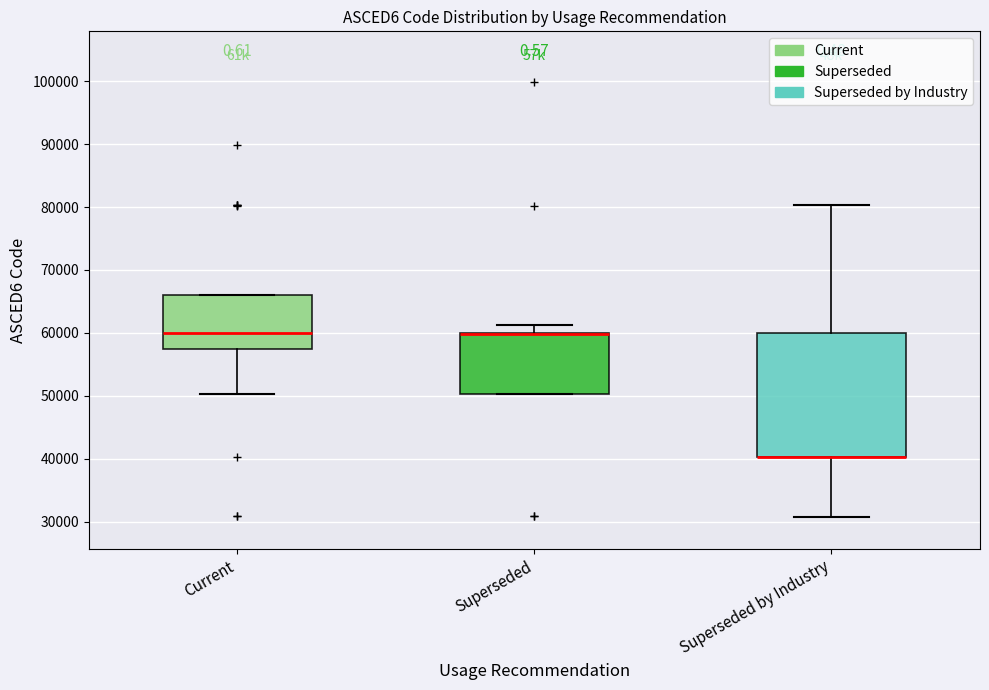

Reading left to right, read every box against the y-axis: the position of its median line, the range the box covers, and the ends of its whiskers. The values are not printed on the chart, so give them approximately, as read against the axis.

Current: median 60000, box 58000 to 66000, whiskers 50000 to 66000
Superseded: median 60000 (drawn on the box's upper edge), box 50000 to 60000, whiskers 50000 to 61000
Superseded by Industry: median 40000 (drawn on the box's lower edge), box 40000 to 60000, whiskers 31000 to 80000